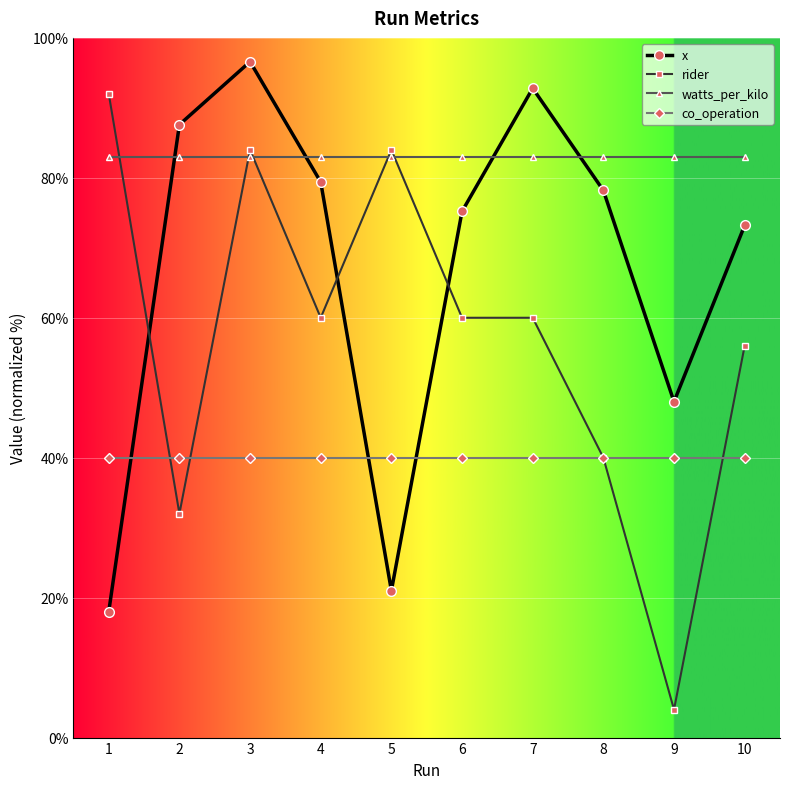

What is the total value across all series at 7?

275.8